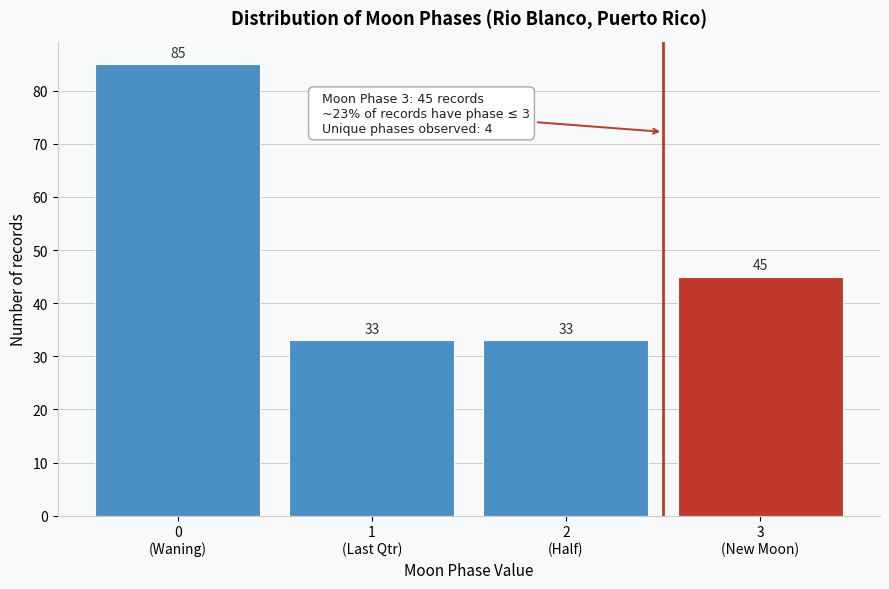

Reading right to left, transcribe all the data shown in this chart.

45	33	33	85